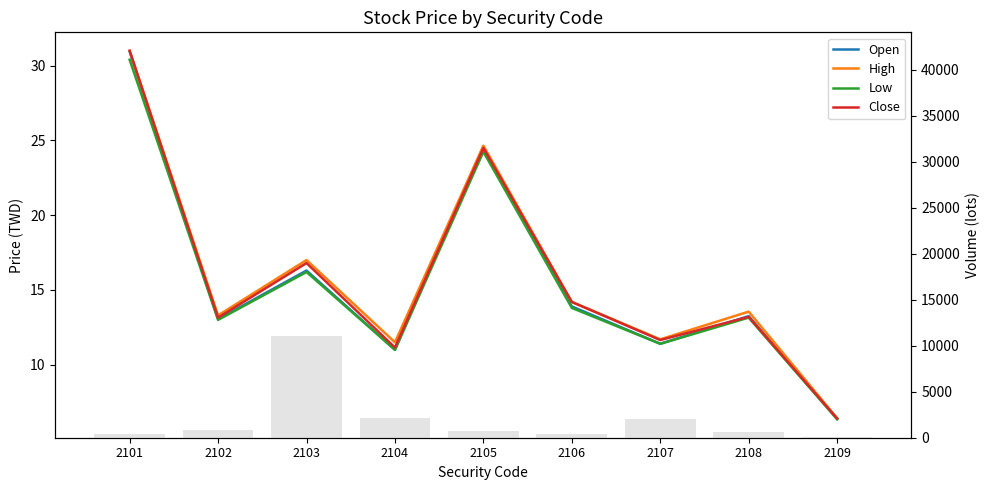

Count the number of categories in the chart.

9